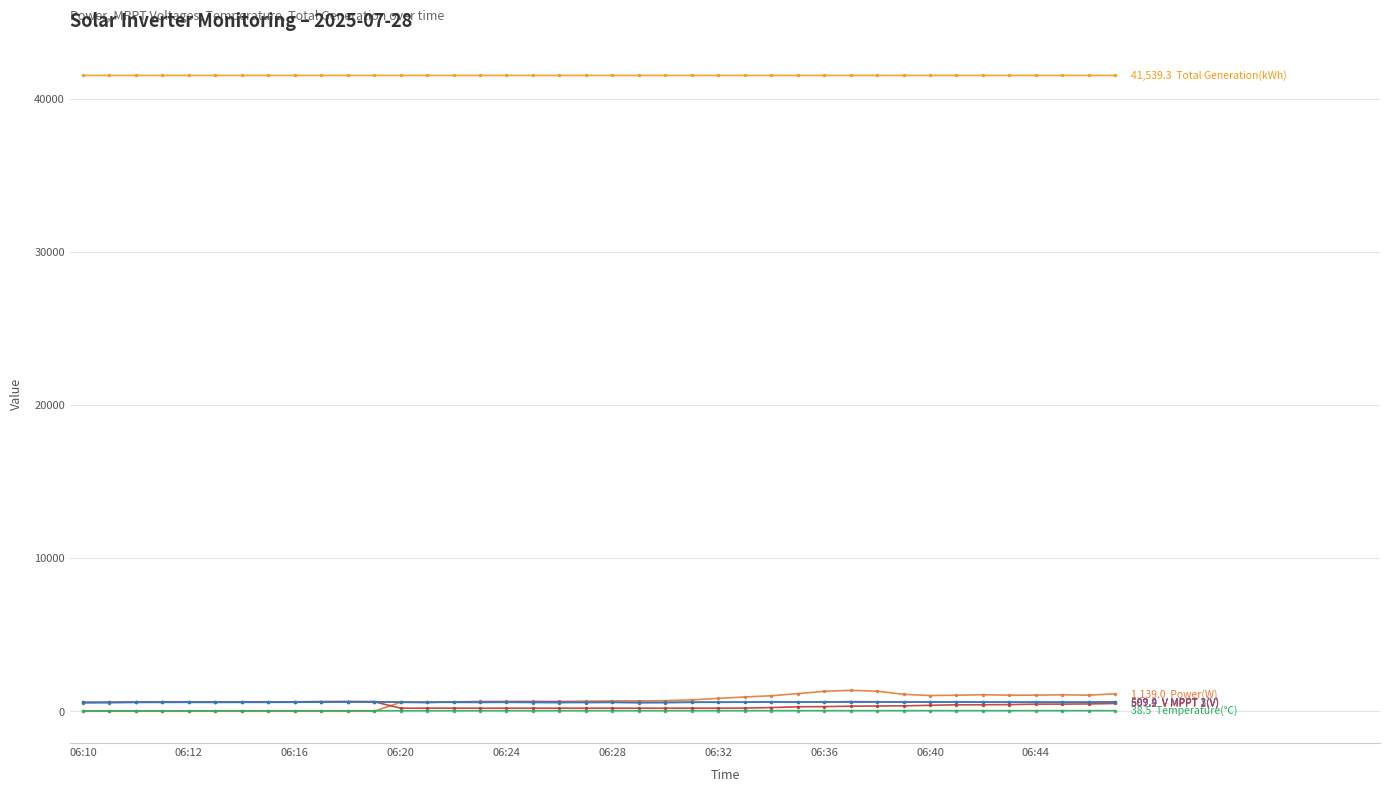

How many lines are shown in the chart?

6